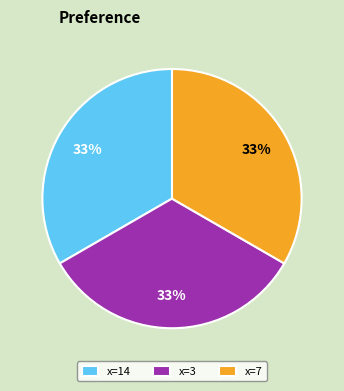

The x=3 slice represents 27% of the pie. True or false?

False